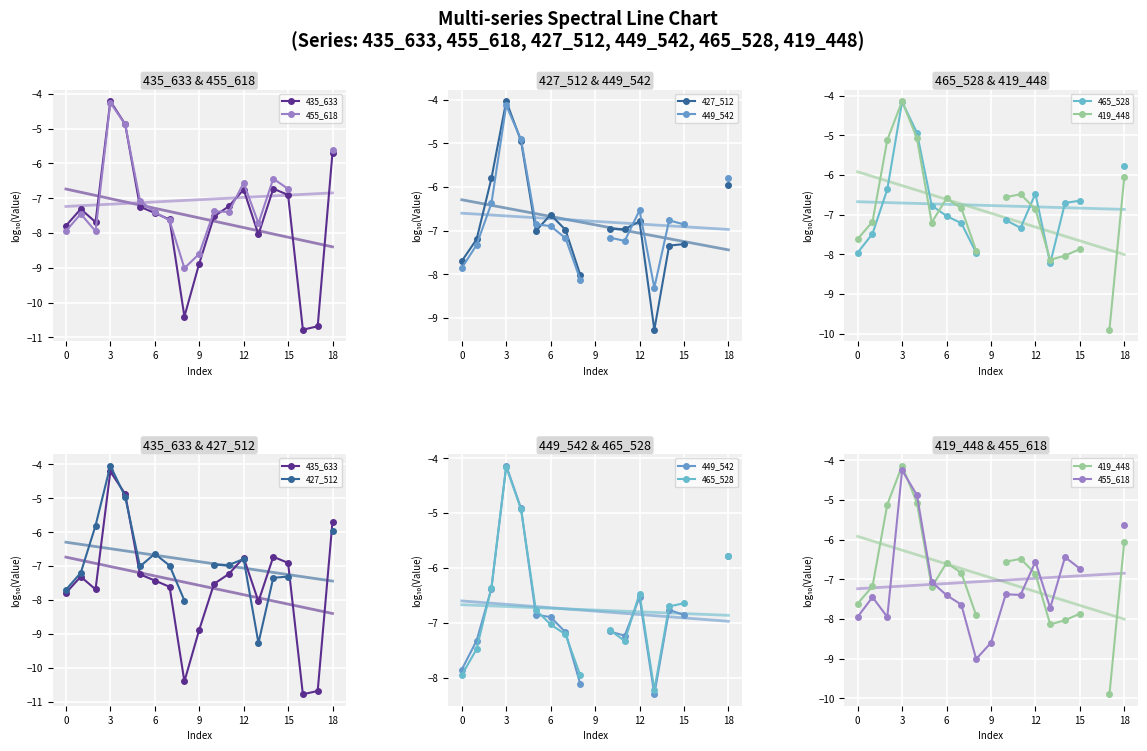

What is the highest value of the 449_542 series?

-4.1